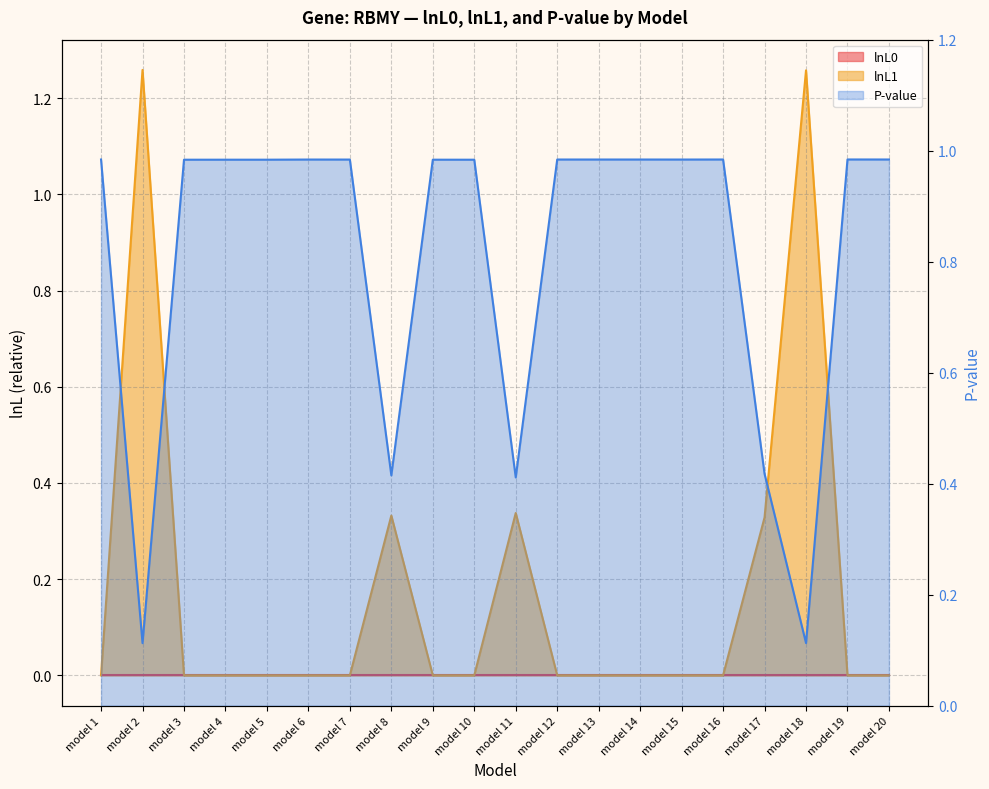

What is the total value across all series at model 6?

1.0